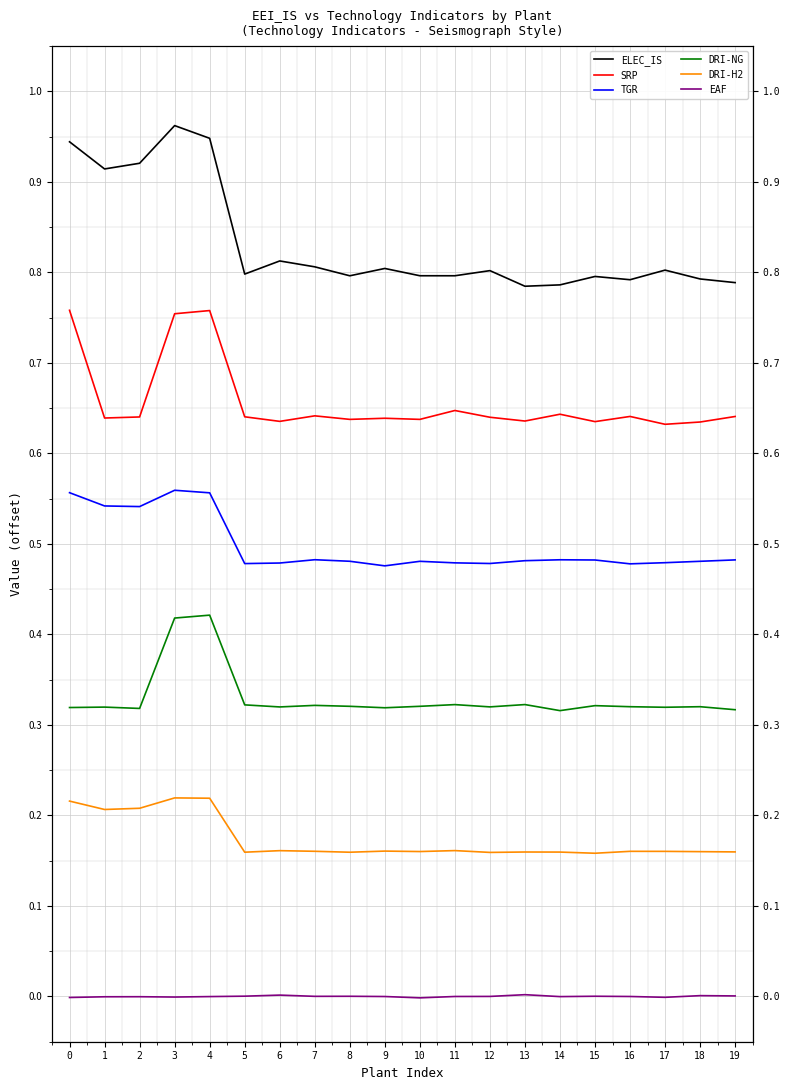

Reading left to right, transcribe all the data shown in this chart.

ELEC_IS: 0=0.9	1=0.9	2=0.9	3=1.0	4=0.9	5=0.8	6=0.8	7=0.8	8=0.8	9=0.8	10=0.8	11=0.8	12=0.8	13=0.8	14=0.8	15=0.8	16=0.8	17=0.8	18=0.8	19=0.8
SRP: 0=0.8	1=0.6	2=0.6	3=0.8	4=0.8	5=0.6	6=0.6	7=0.6	8=0.6	9=0.6	10=0.6	11=0.6	12=0.6	13=0.6	14=0.6	15=0.6	16=0.6	17=0.6	18=0.6	19=0.6
TGR: 0=0.6	1=0.5	2=0.5	3=0.6	4=0.6	5=0.5	6=0.5	7=0.5	8=0.5	9=0.5	10=0.5	11=0.5	12=0.5	13=0.5	14=0.5	15=0.5	16=0.5	17=0.5	18=0.5	19=0.5
DRI-NG: 0=0.3	1=0.3	2=0.3	3=0.4	4=0.4	5=0.3	6=0.3	7=0.3	8=0.3	9=0.3	10=0.3	11=0.3	12=0.3	13=0.3	14=0.3	15=0.3	16=0.3	17=0.3	18=0.3	19=0.3
DRI-H2: 0=0.2	1=0.2	2=0.2	3=0.2	4=0.2	5=0.2	6=0.2	7=0.2	8=0.2	9=0.2	10=0.2	11=0.2	12=0.2	13=0.2	14=0.2	15=0.2	16=0.2	17=0.2	18=0.2	19=0.2
EAF: 0=-0.0	1=-0.0	2=-0.0	3=-0.0	4=-0.0	5=0.0	6=0.0	7=0.0	8=0.0	9=-0.0	10=-0.0	11=-0.0	12=0.0	13=0.0	14=-0.0	15=0.0	16=-0.0	17=-0.0	18=0.0	19=0.0